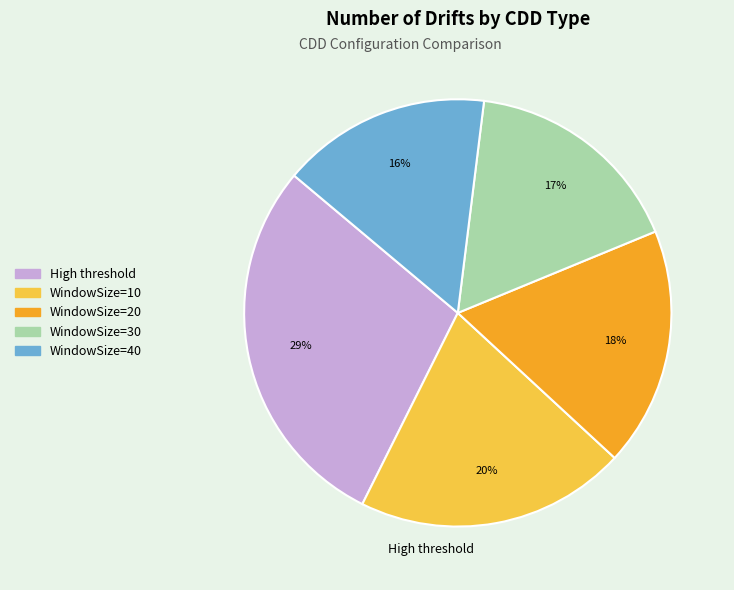

The WindowSize=30 slice represents 17% of the pie. True or false?

True